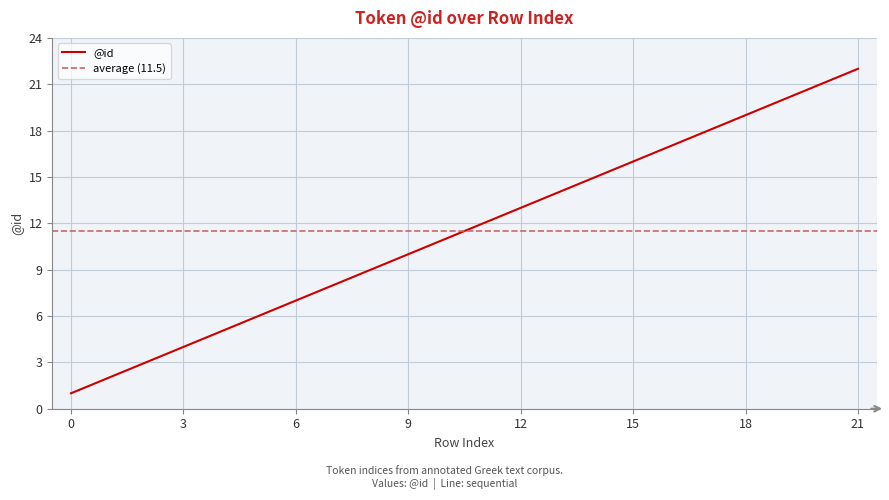

What is the value of the 19th point from the left?

19